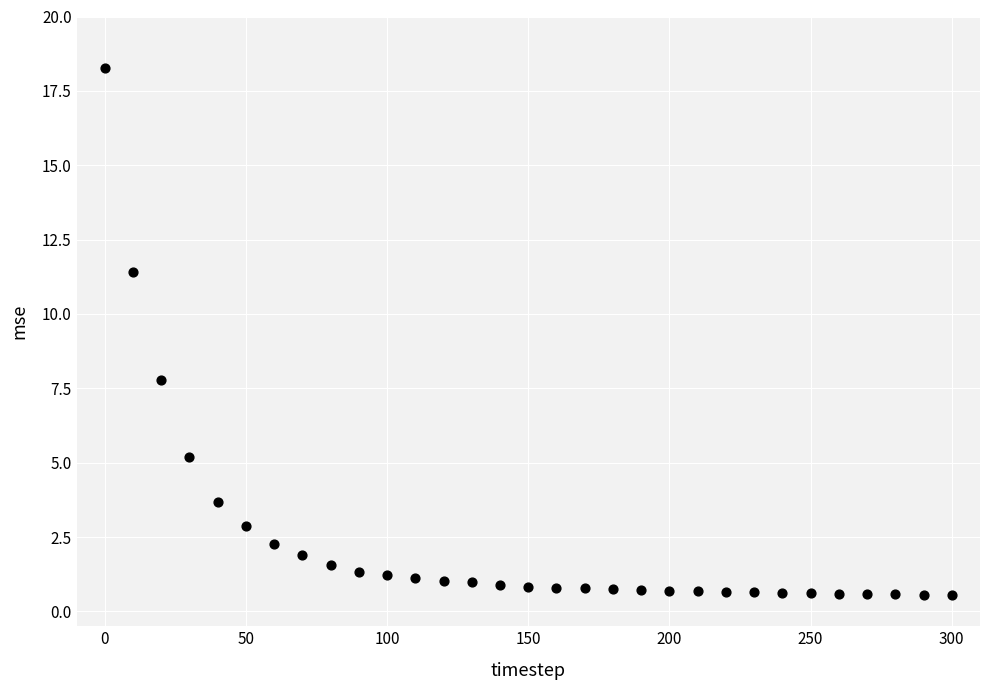

What Y value in the scatter plot is closest to 9?

7.8